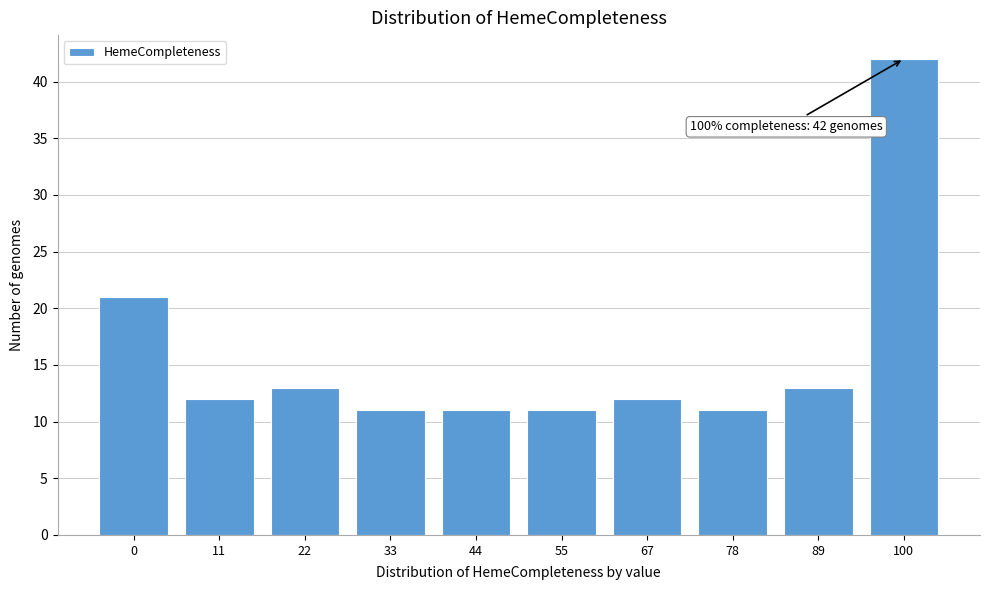

Reading right to left, transcribe all the data shown in this chart.

42	13	11	12	11	11	11	13	12	21